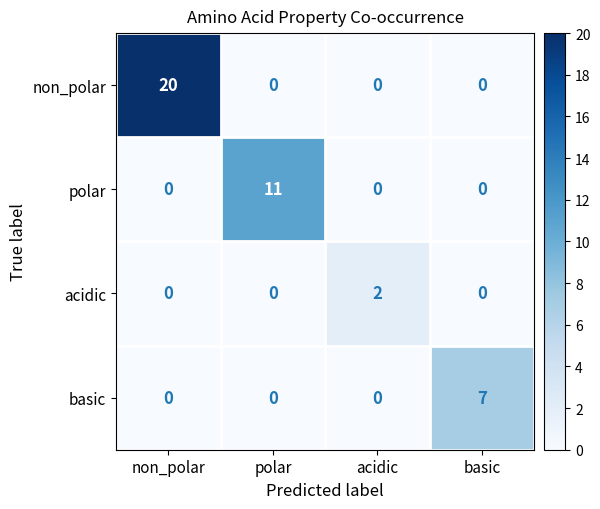

Is it true that basic equals 0 at polar?

True